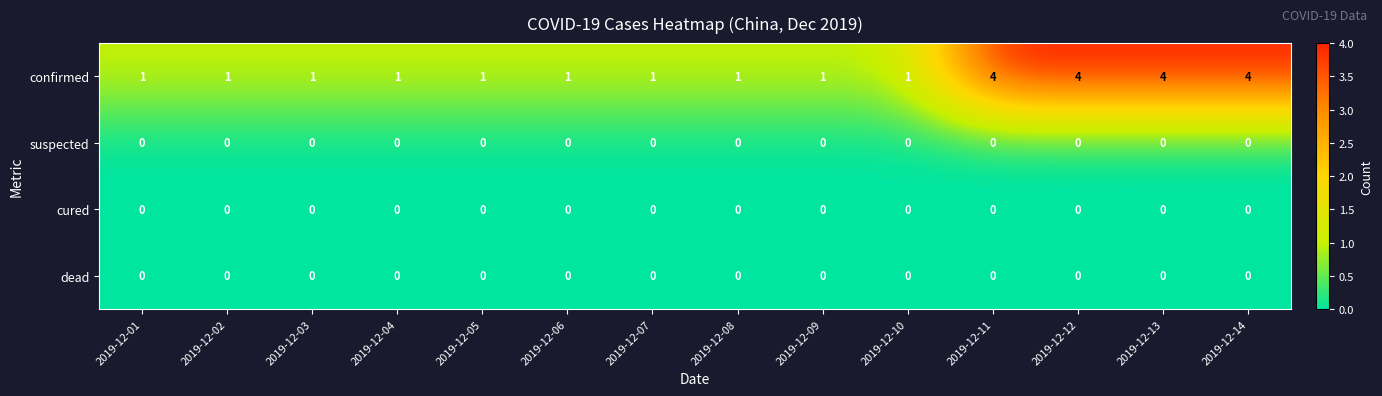

Count the confirmed values in the range 1 to 4.

14